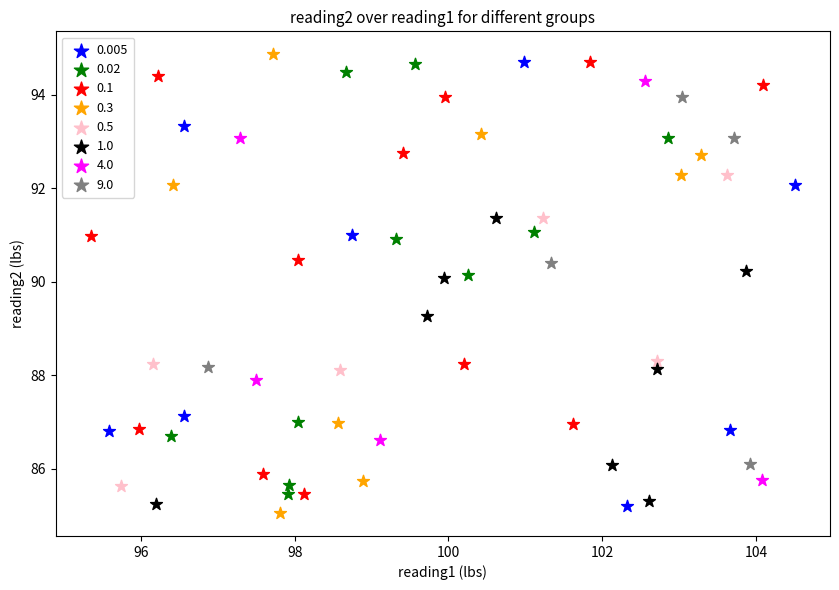

Which series contains the lowest Y value?

0.3